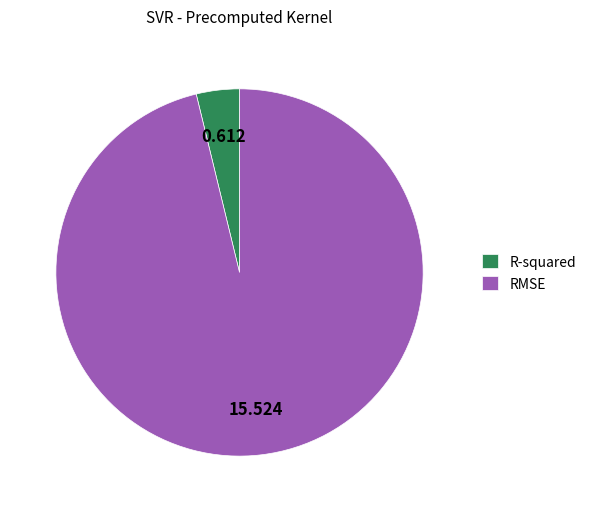

Count the number of slices in the pie.

2